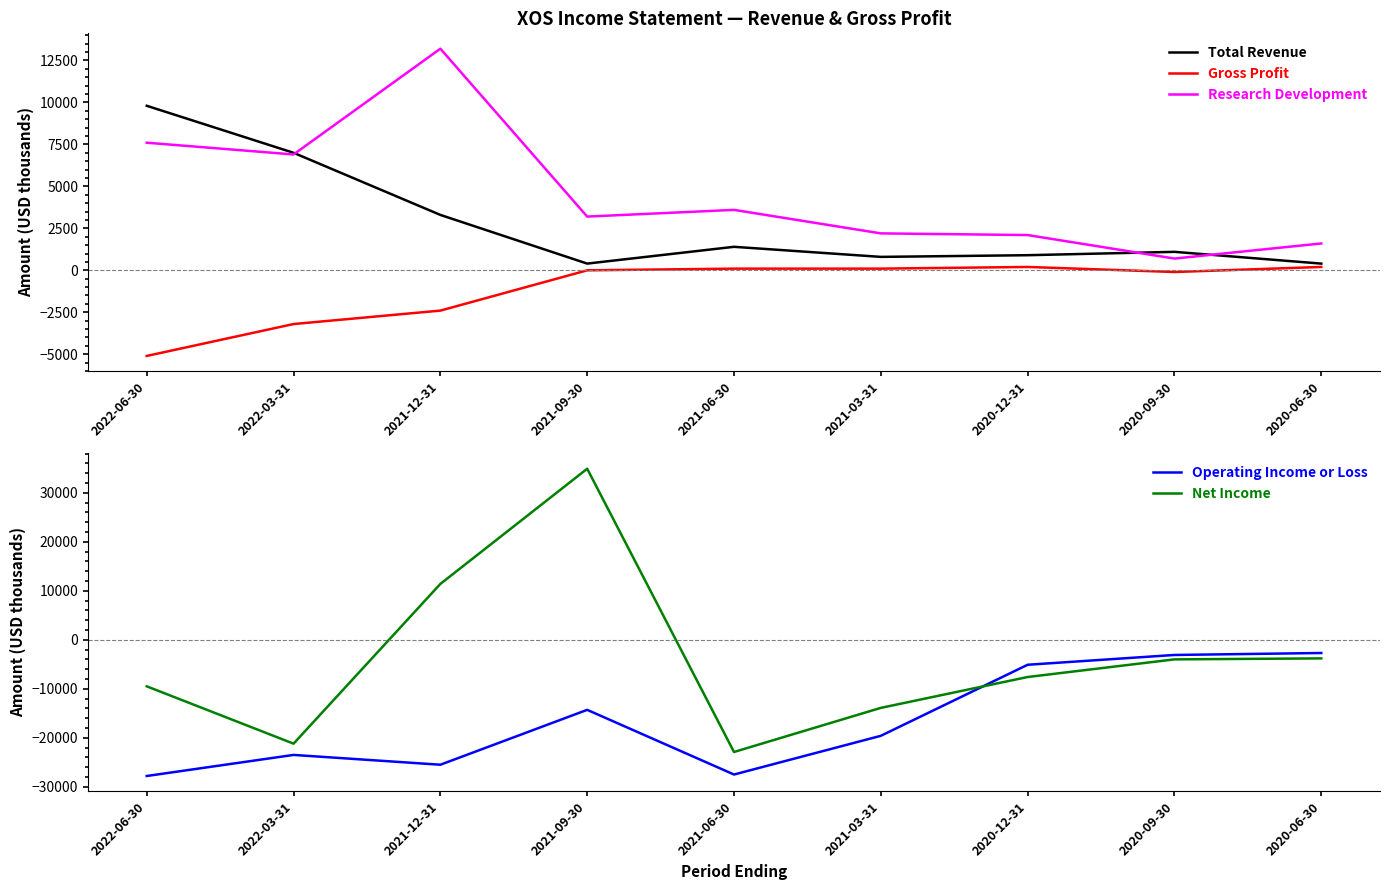

Which label corresponds to the largest value in the chart?

2021-09-30